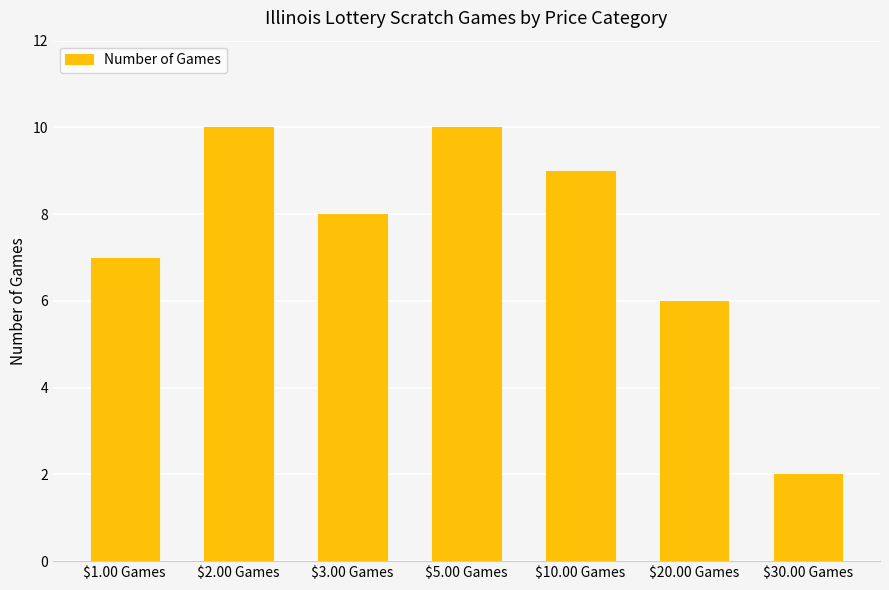

What position from the left is $10.00 Games?

5